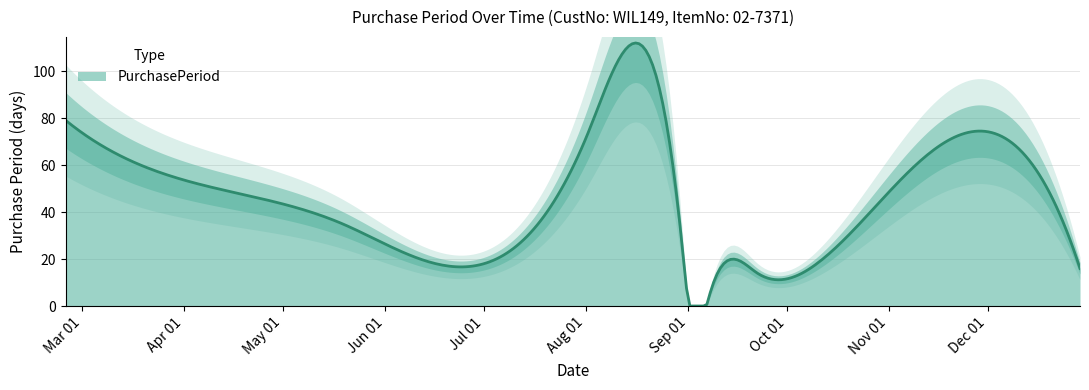

Which has a higher value, 2016-05-19 or 2016-12-13?

2016-12-13